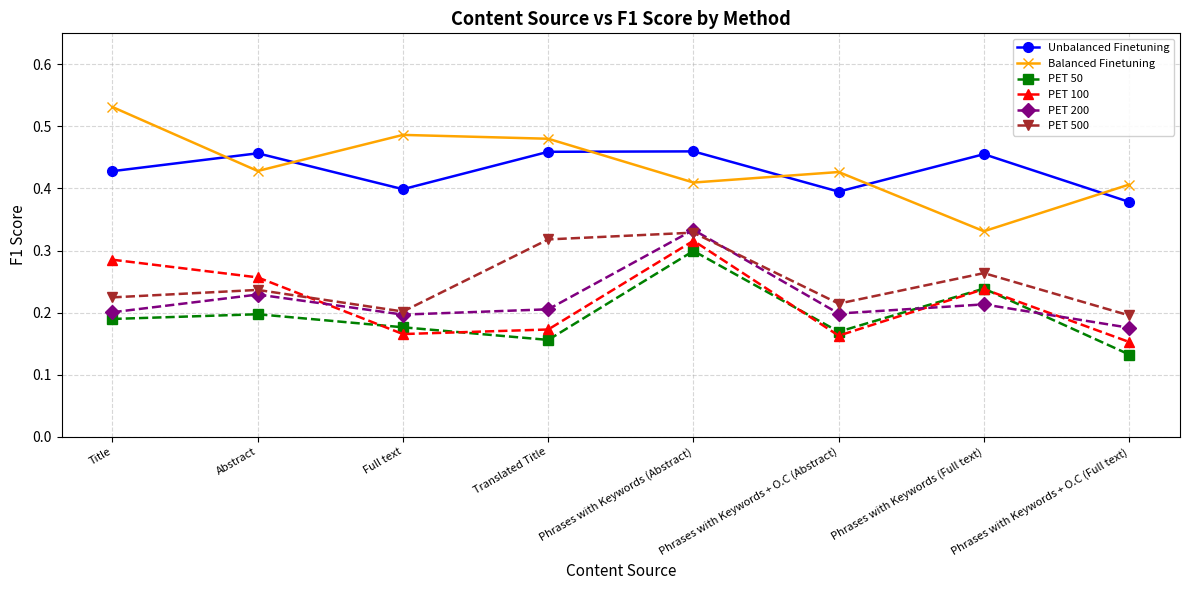

What is the label of the 3rd point from the right?

Phrases with Keywords + O.C (Abstract)